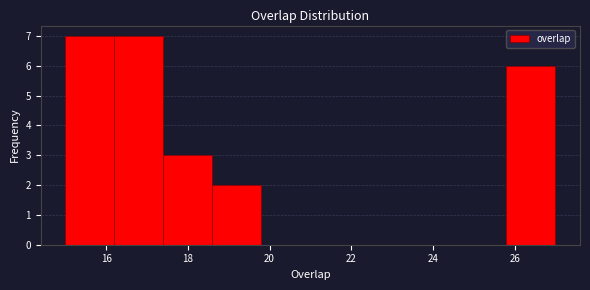

Reading left to right, transcribe this chart: for each bar, give the range it covers on the x-axis and its height. The values are not printed on the chart, so give them approximately, as read against the axis.

15.0 to 16.2: 7
16.2 to 17.4: 7
17.4 to 18.6: 3
18.6 to 19.8: 2
19.8 to 21.0: 0
21.0 to 22.2: 0
22.2 to 23.4: 0
23.4 to 24.6: 0
24.6 to 25.8: 0
25.8 to 27.0: 6